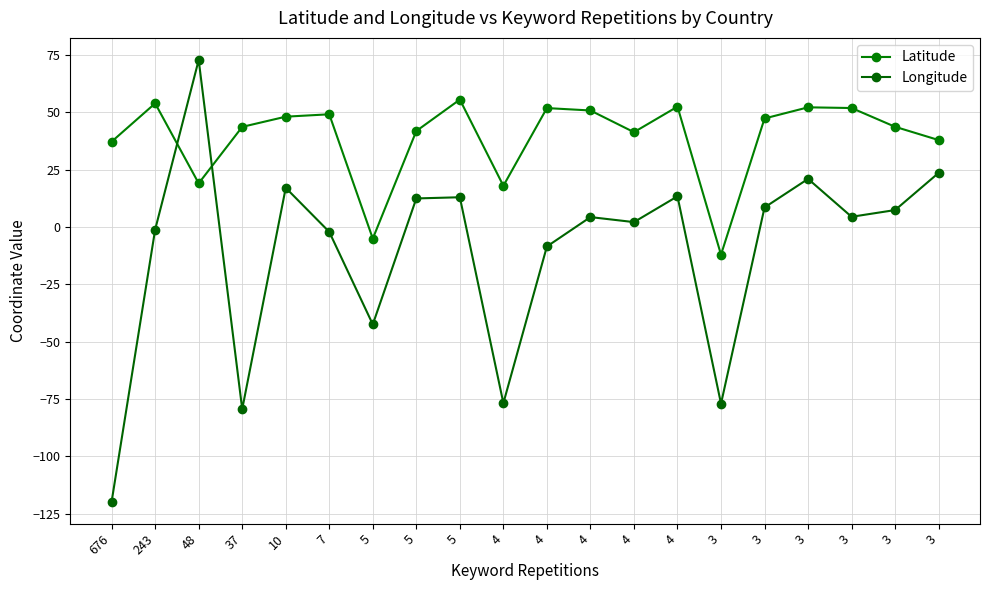

What is the sum of all Longitude values?

-206.6